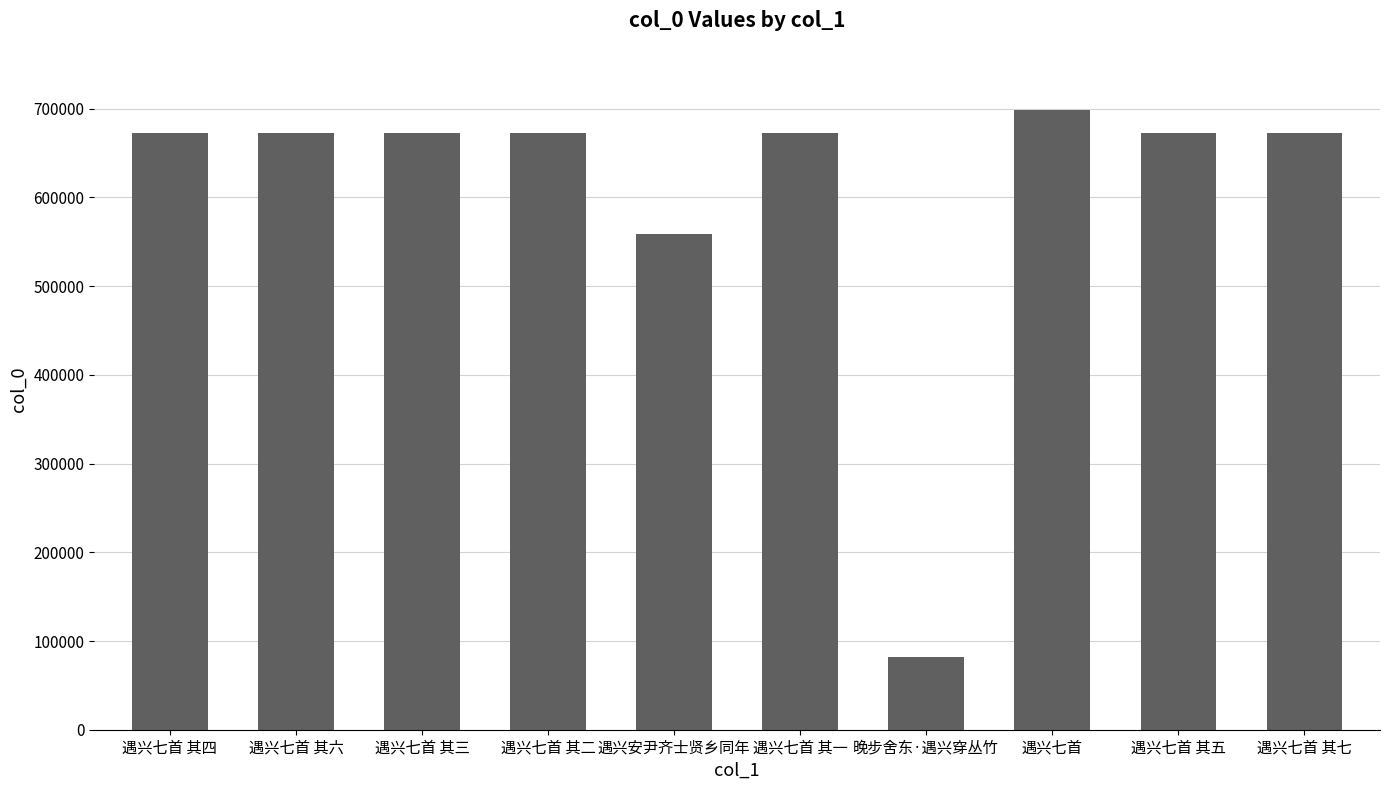

The chart shows a value of 168566 at 遇兴七首 其一. True or false?

False